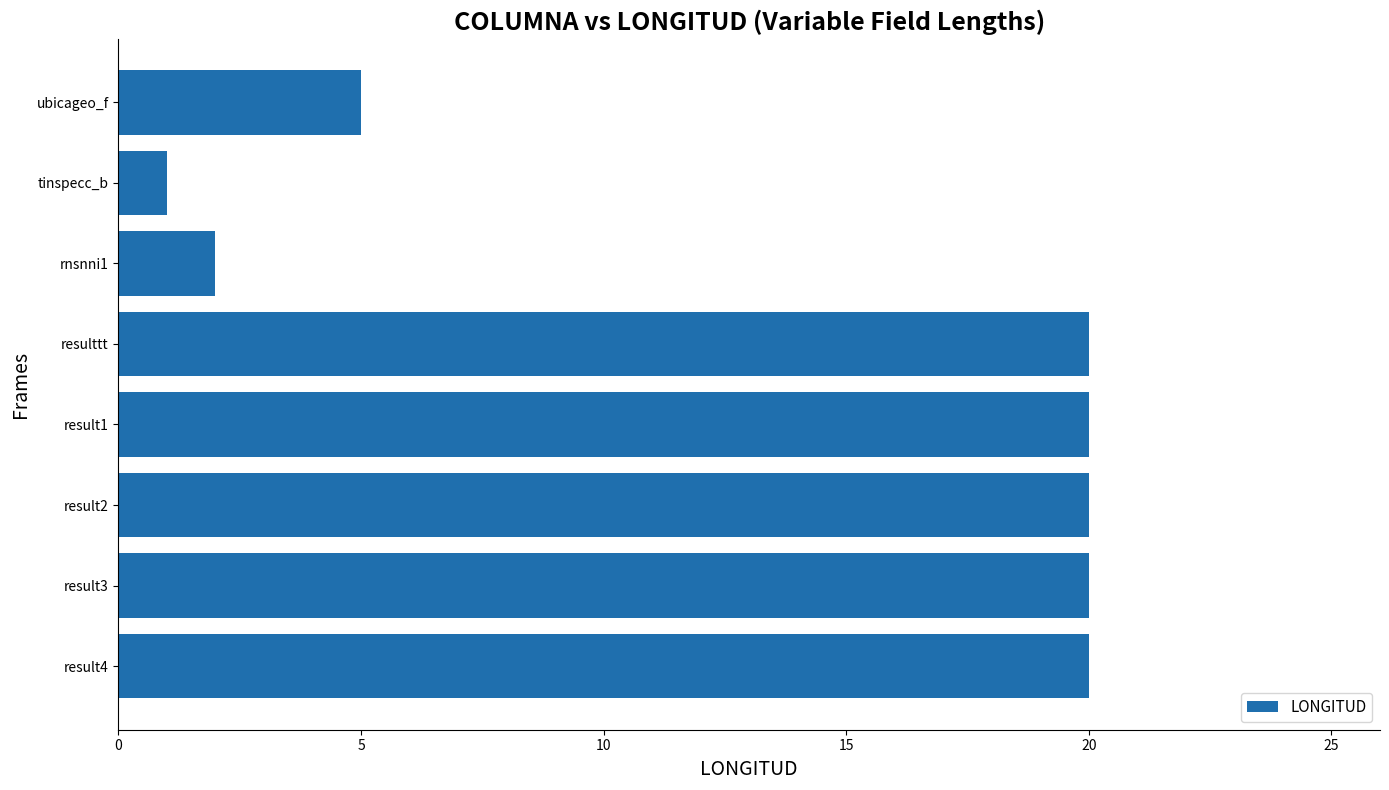

What is the label of the 7th bar from the top?

result3